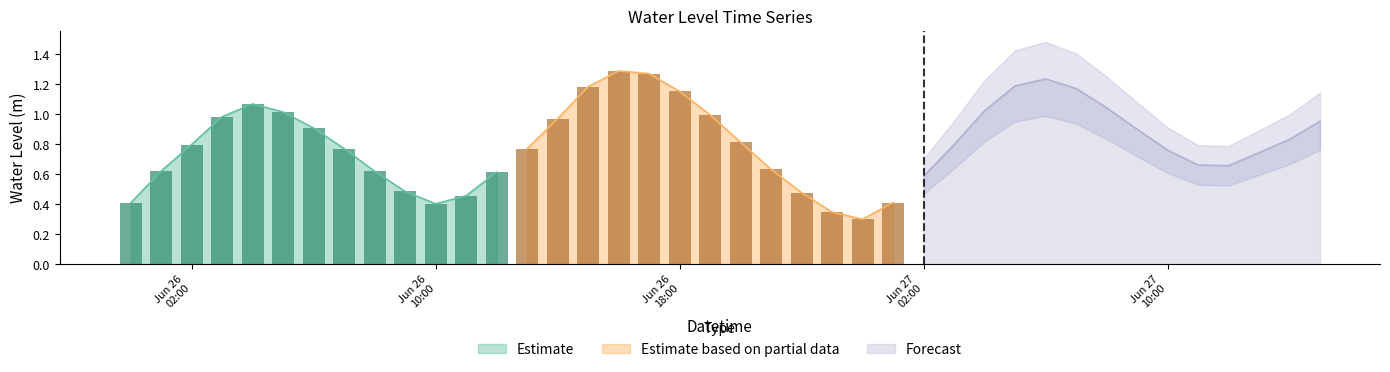

Reading left to right, what are all the values shown in this chart?

2023-06-26 00:00:00=0.4	2023-06-26 01:00:00=0.6	2023-06-26 02:00:00=0.8	2023-06-26 03:00:00=1.0	2023-06-26 04:00:00=1.1	2023-06-26 05:00:00=1.0	2023-06-26 06:00:00=0.9	2023-06-26 07:00:00=0.8	2023-06-26 08:00:00=0.6	2023-06-26 09:00:00=0.5	2023-06-26 10:00:00=0.4	2023-06-26 11:00:00=0.5	2023-06-26 12:00:00=0.6	2023-06-26 13:00:00=0.8	2023-06-26 14:00:00=1.0	2023-06-26 15:00:00=1.2	2023-06-26 16:00:00=1.3	2023-06-26 17:00:00=1.3	2023-06-26 18:00:00=1.2	2023-06-26 19:00:00=1.0	2023-06-26 20:00:00=0.8	2023-06-26 21:00:00=0.6	2023-06-26 22:00:00=0.5	2023-06-26 23:00:00=0.3	2023-06-27 00:00:00=0.3	2023-06-27 01:00:00=0.4	2023-06-27 02:00:00=0.6	2023-06-27 03:00:00=0.8	2023-06-27 04:00:00=1.0	2023-06-27 05:00:00=1.2	2023-06-27 06:00:00=1.2	2023-06-27 07:00:00=1.2	2023-06-27 08:00:00=1.0	2023-06-27 09:00:00=0.9	2023-06-27 10:00:00=0.8	2023-06-27 11:00:00=0.7	2023-06-27 12:00:00=0.7	2023-06-27 13:00:00=0.7	2023-06-27 14:00:00=0.8	2023-06-27 15:00:00=1.0